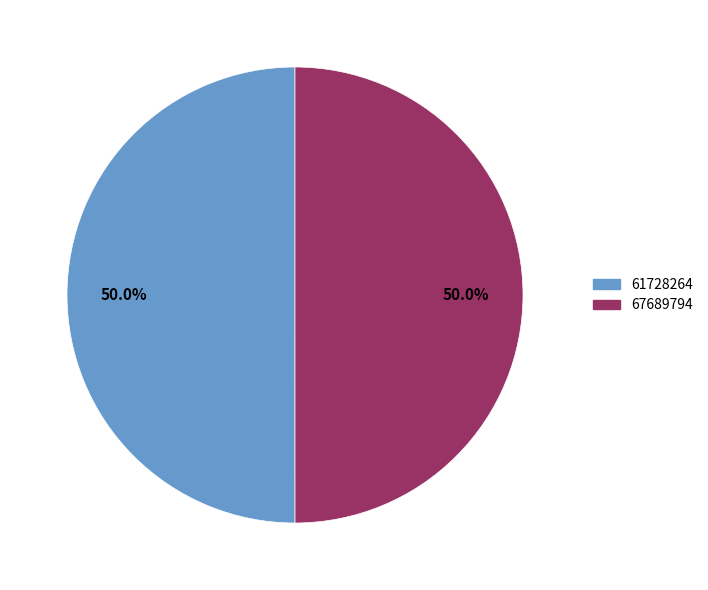

Combined, what portion of the pie is 67689794 and 61728264?

100.0%